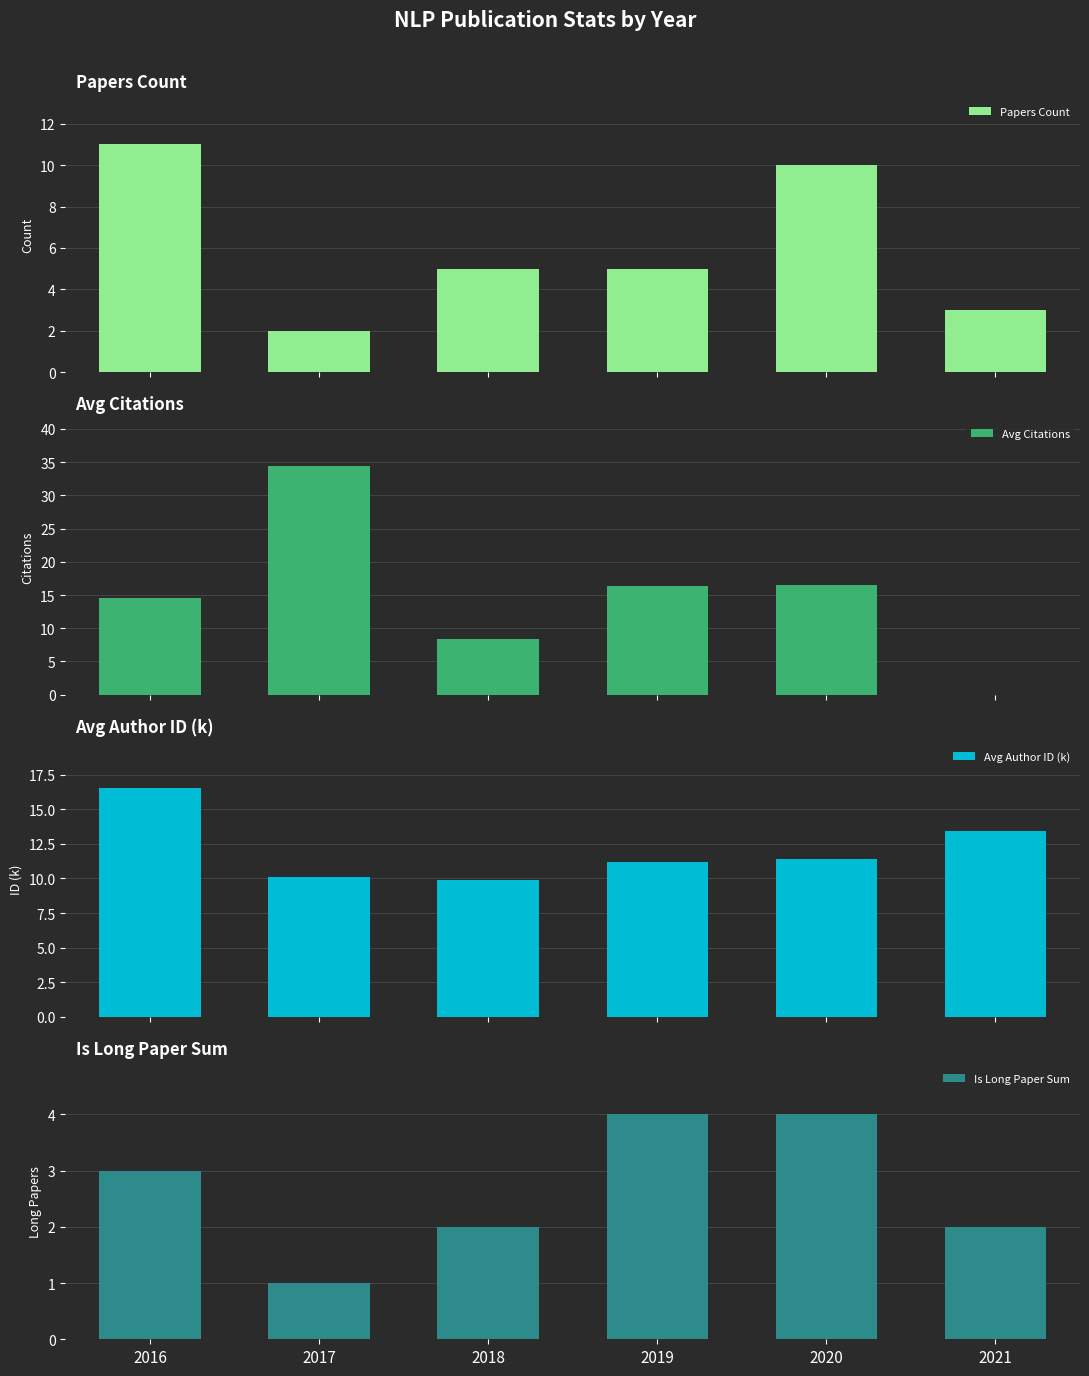

Which category has the highest value across all series?

2017